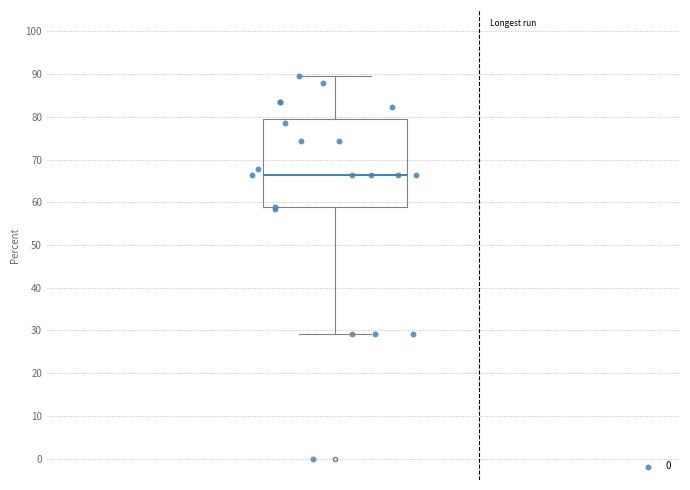

Where does the upper whisker of the box end on the y-axis? The values are not printed on the chart, so give them approximately, as read against the axis.

90